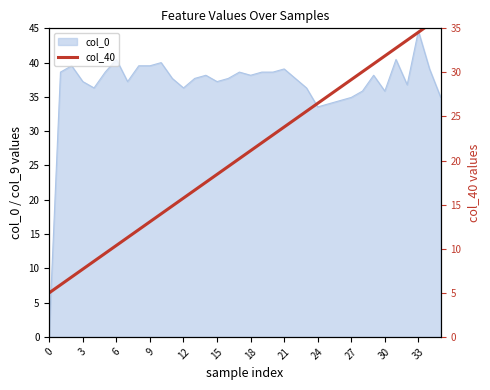

The value of col_0 at 18 is 38.2. True or false?

True